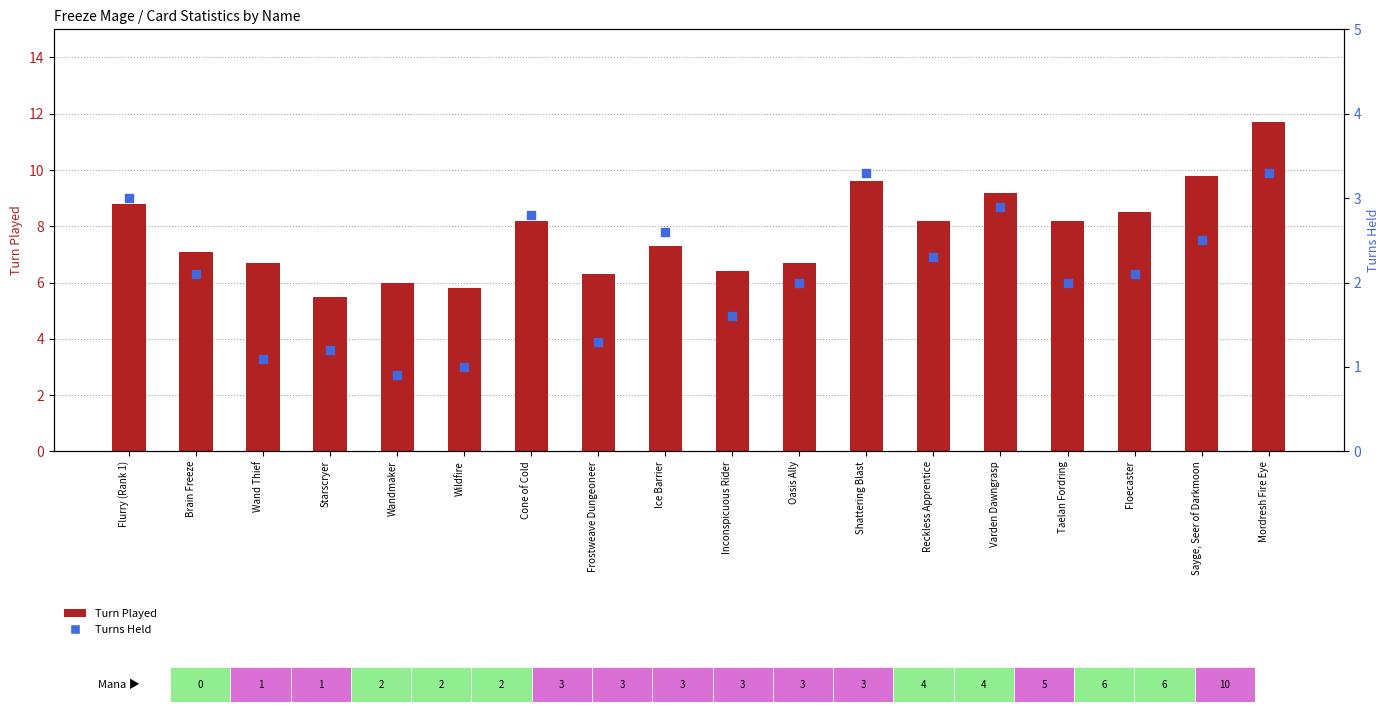

Which series has the largest total across all categories?

Turn Played